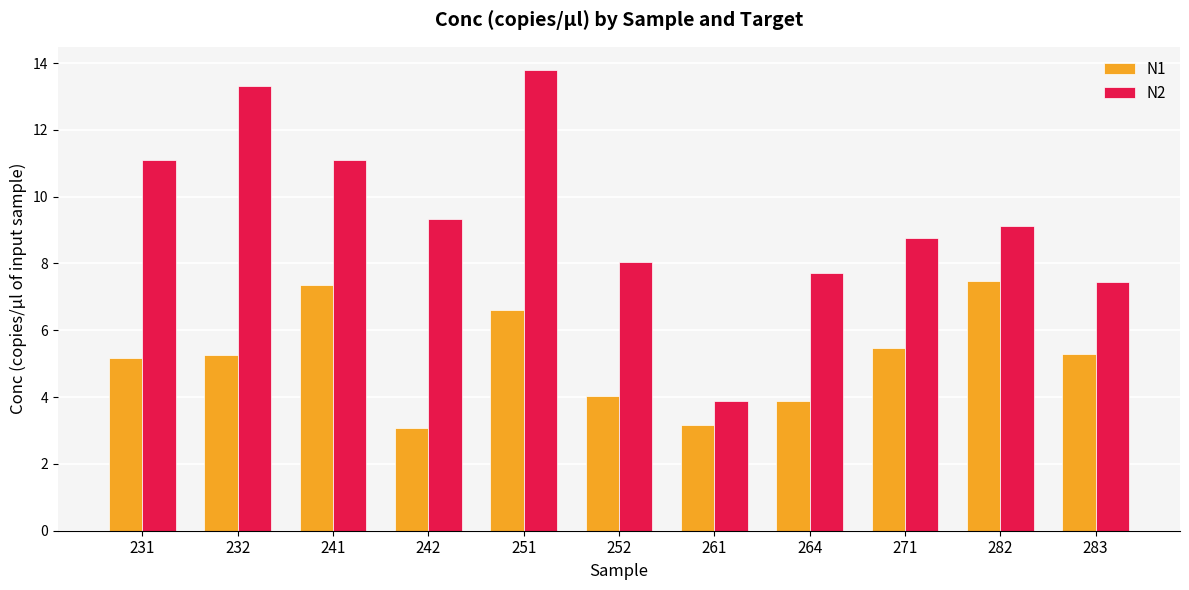

What is the sum of the N2 values at 231 and 251?

24.9